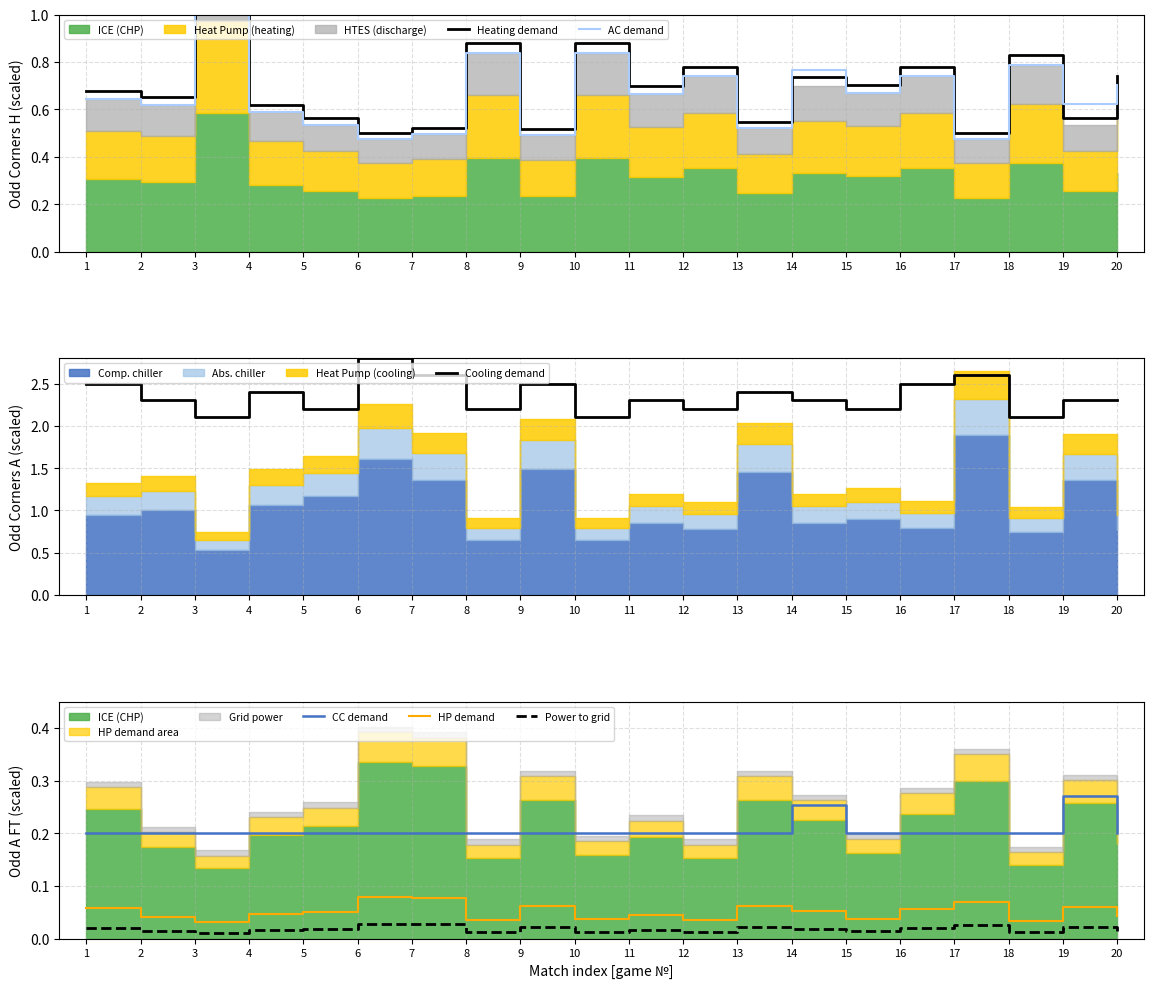

True or false: CC demand and HP demand cross at least once.

False